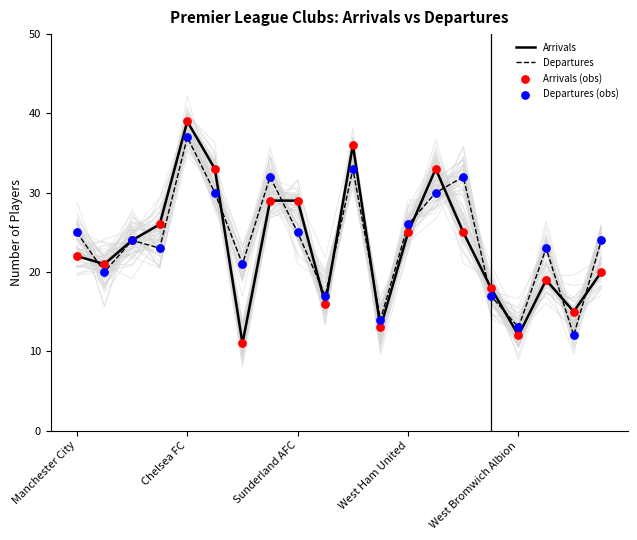

Which series reaches the minimum Y coordinate?

Arrivals